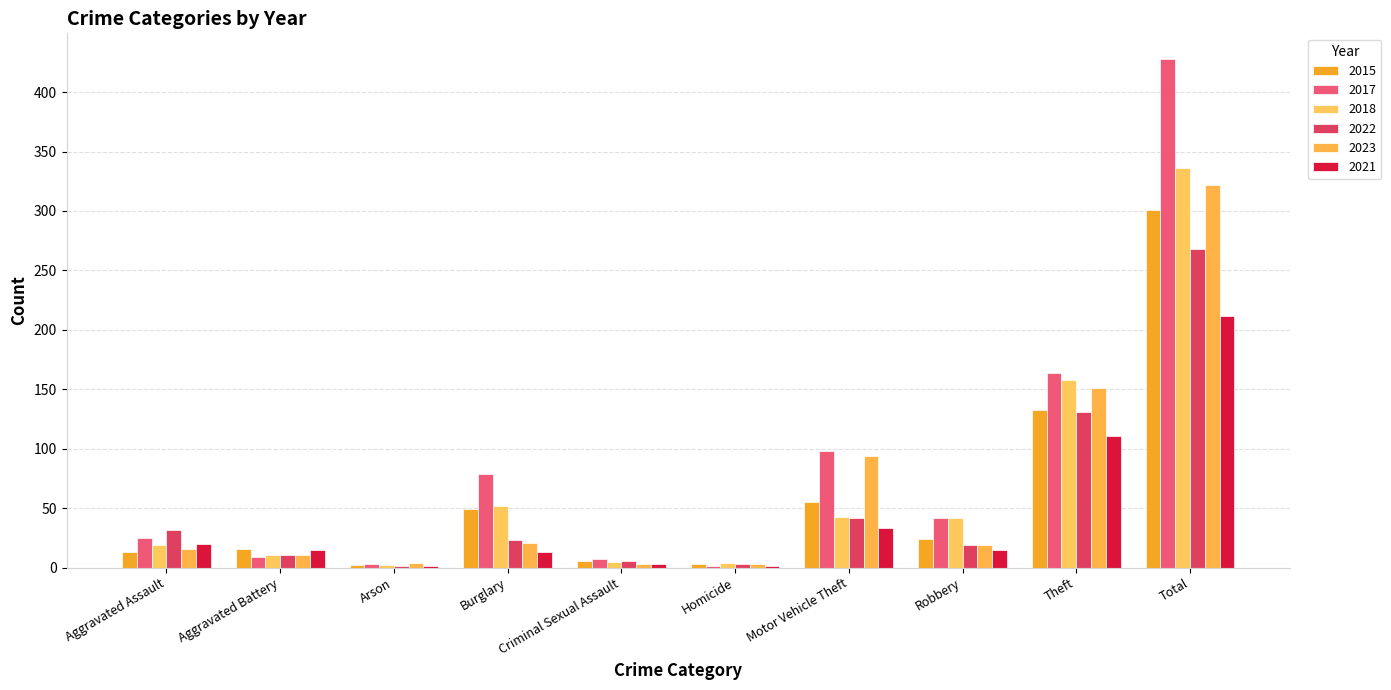

True or false: 2017 has a value of 7 at Criminal Sexual Assault.

True